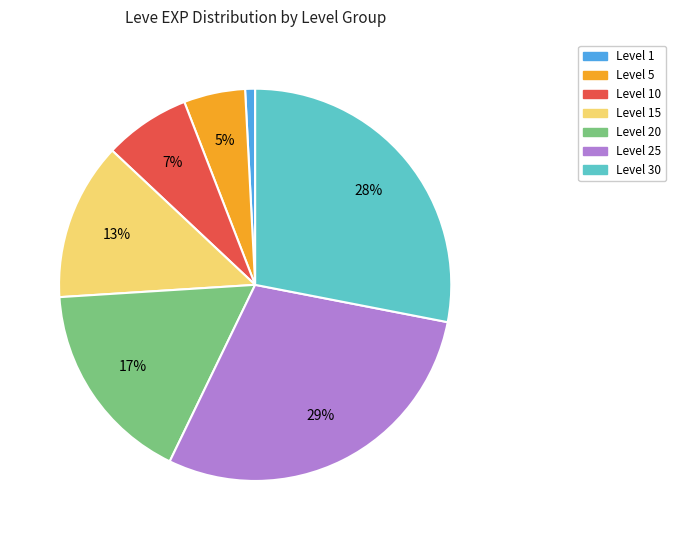

Is there a majority slice in this chart?

No